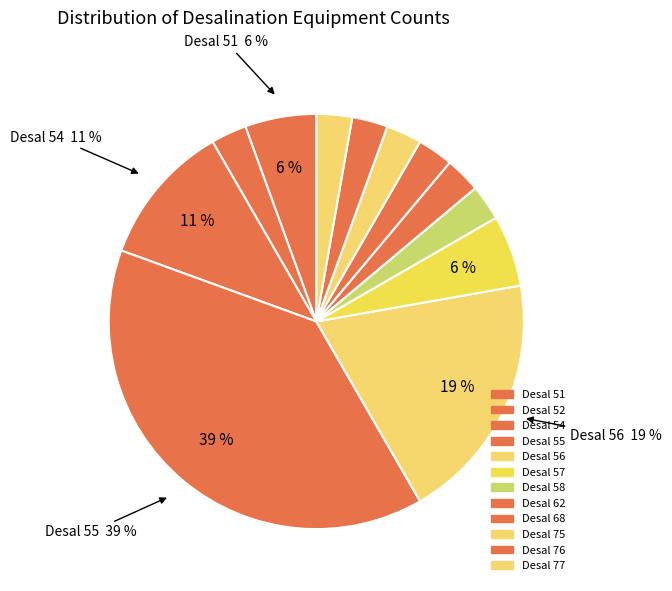

Count the number of slices in the pie.

12